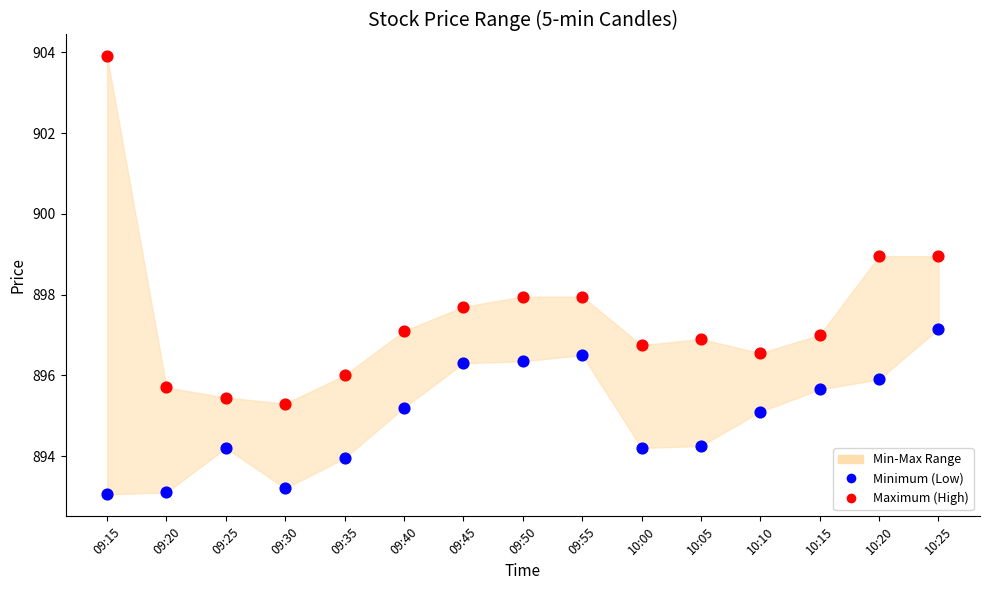

Which series has the largest Y range (max minus min)?

Maximum (High)